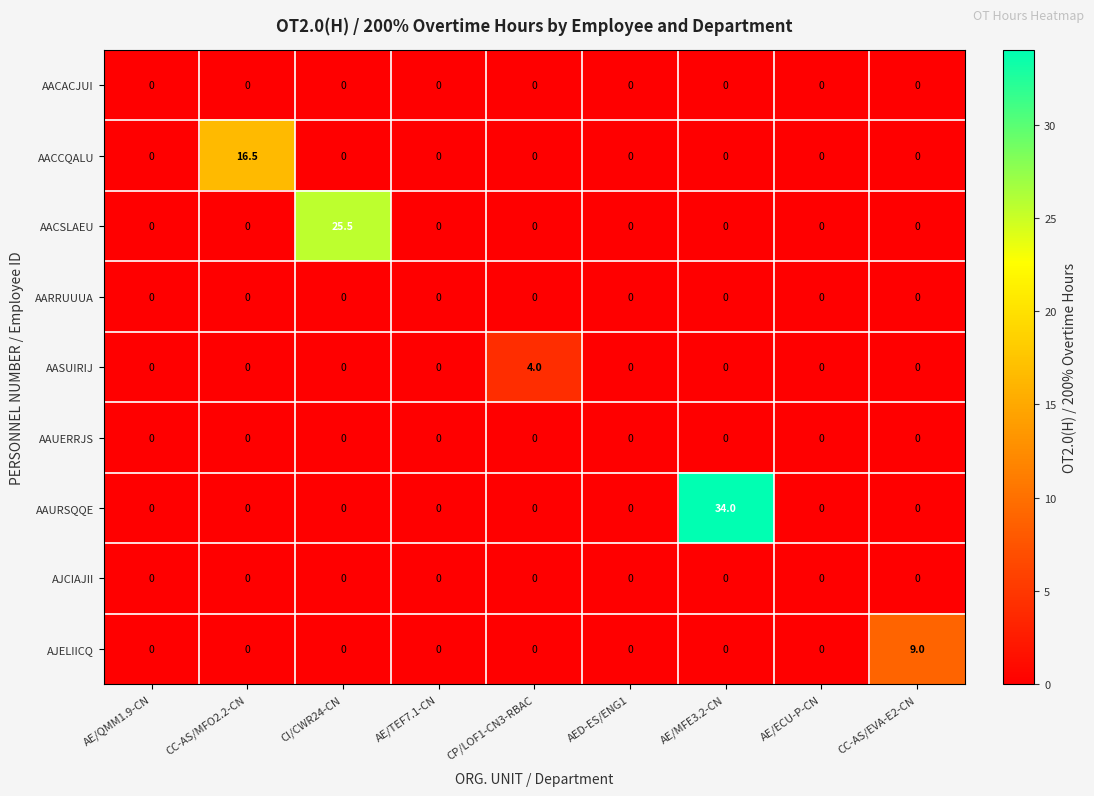

Between AE/QMM1.9-CN and AE/MFE3.2-CN, which series saw the biggest shift?

AAURSQQE